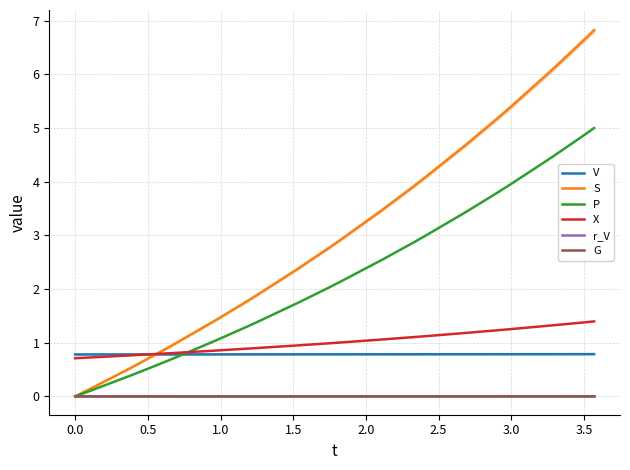

What is the difference between the second highest and second lowest values in the P series?

4.7